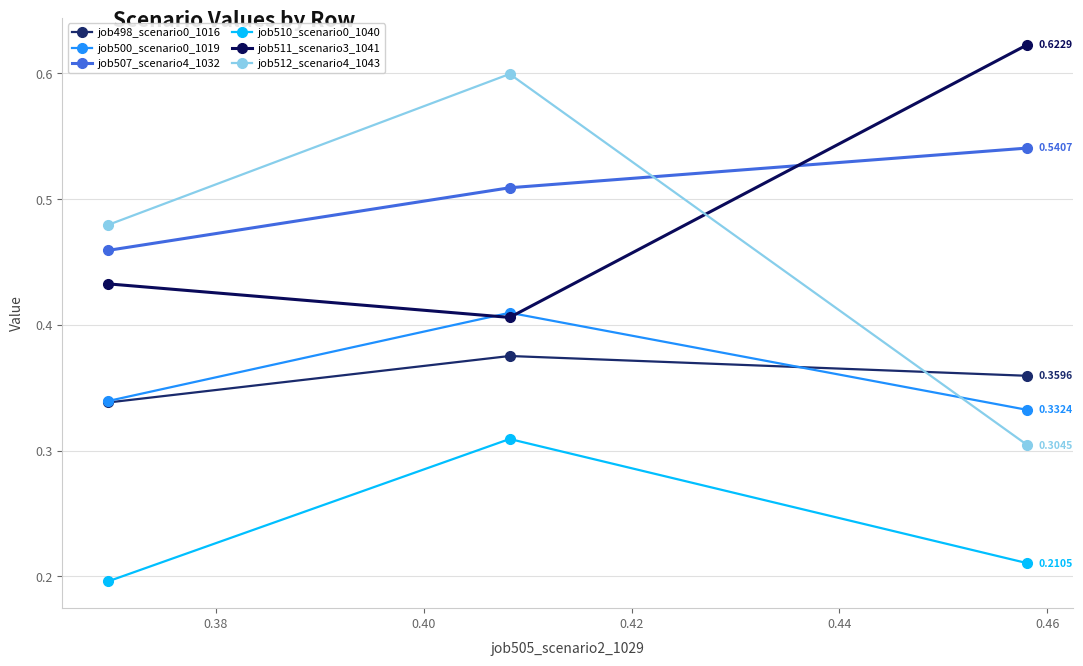

List the series in order of their peak value, lowest first.

job510_scenario0_1040, job498_scenario0_1016, job500_scenario0_1019, job507_scenario4_1032, job512_scenario4_1043, job511_scenario3_1041